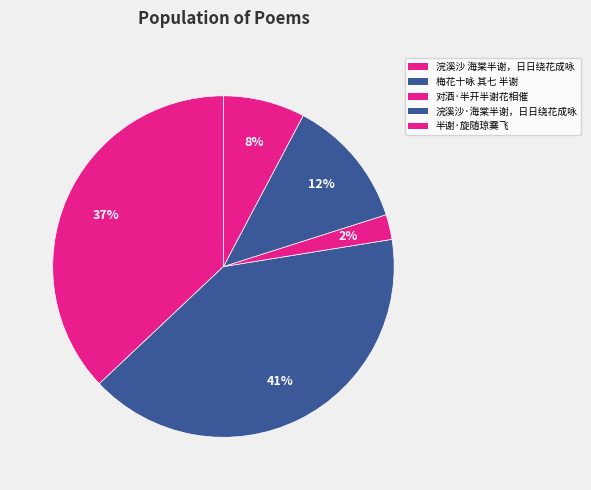

How many slices are in this pie chart?

5